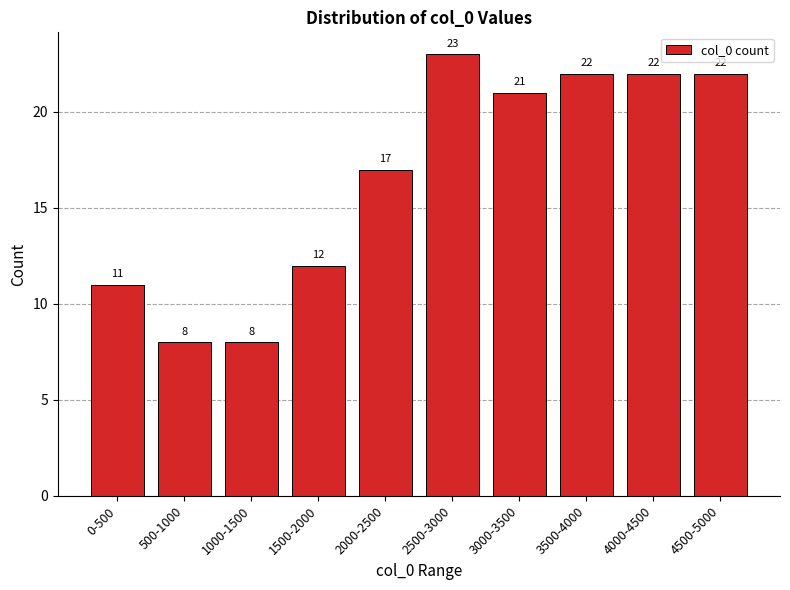

How many categories are shown in the chart?

10